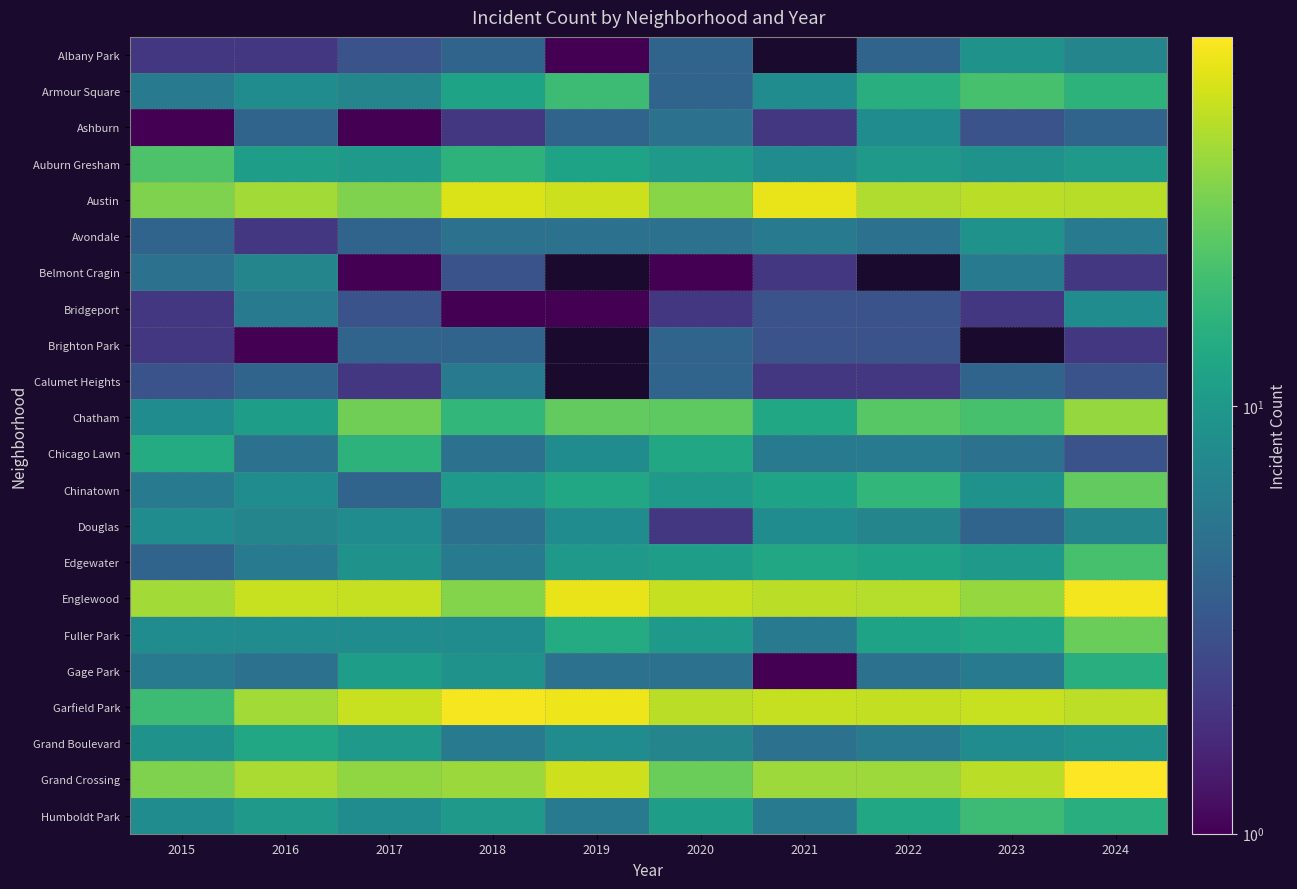

Is it true that Gage Park equals 5.0 at 2019?

True